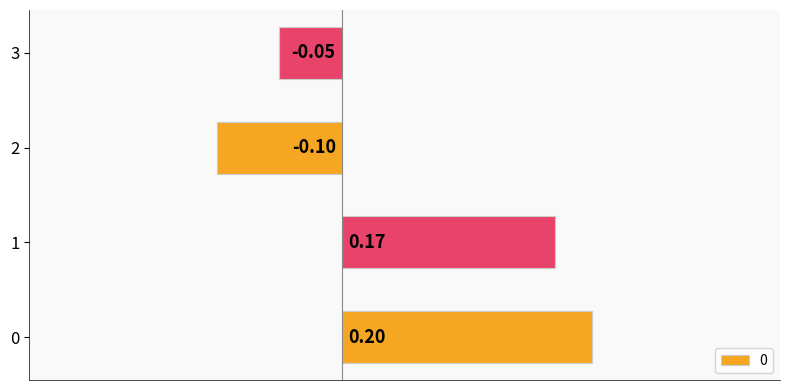

Which category has the lowest value across all series?

2